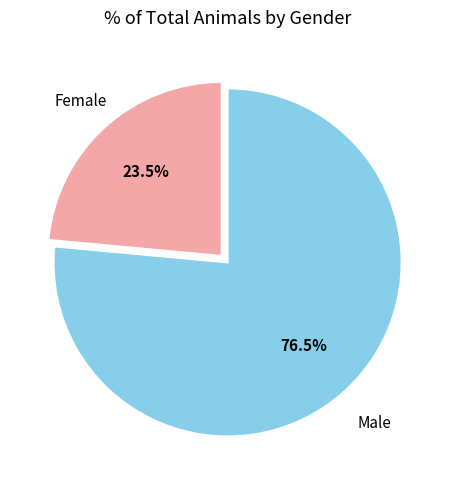

Approximately how many times larger is the value at Female compared to Male?

0.3